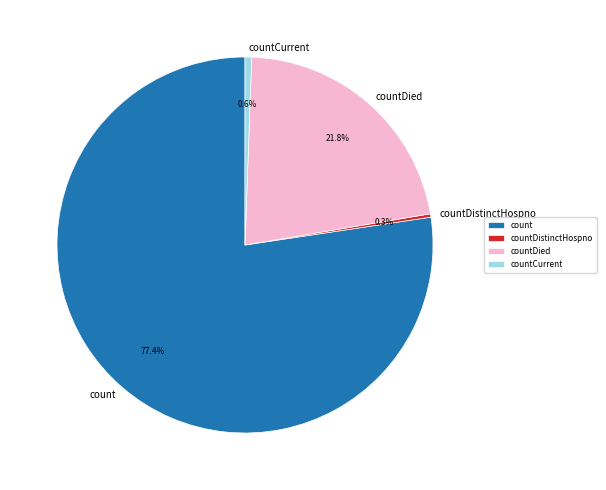

Which slice is the largest?

count